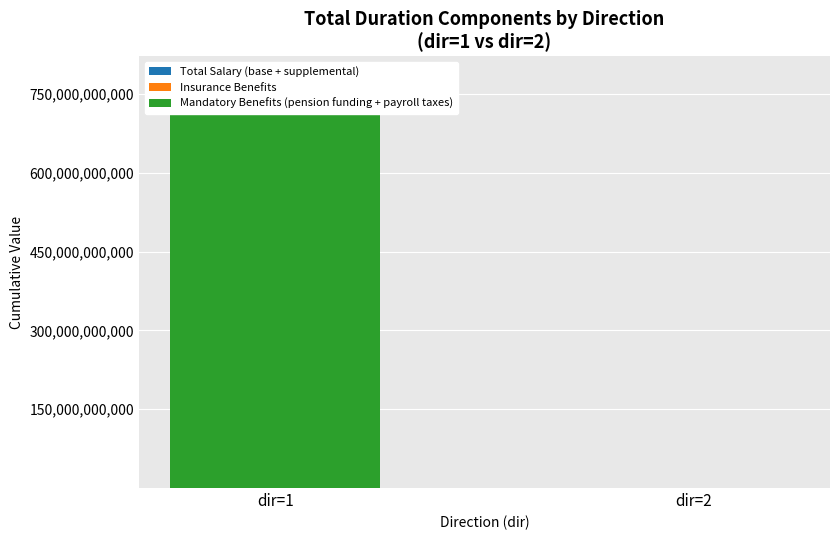

Rank the categories by Mandatory Benefits (pension funding + payroll taxes) value from highest to lowest.

dir=1, dir=2